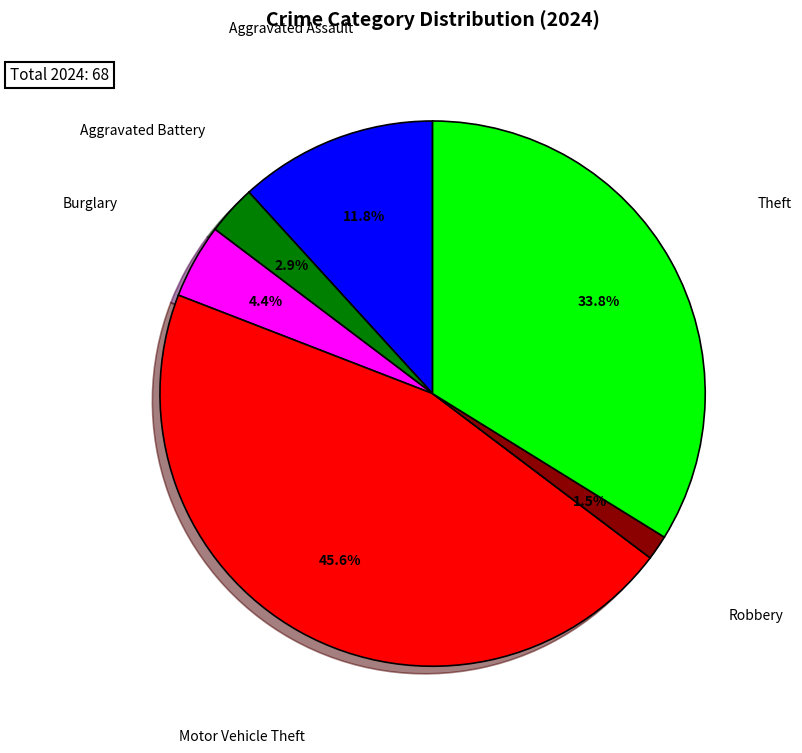

Which category has the biggest portion of the pie?

Motor Vehicle Theft